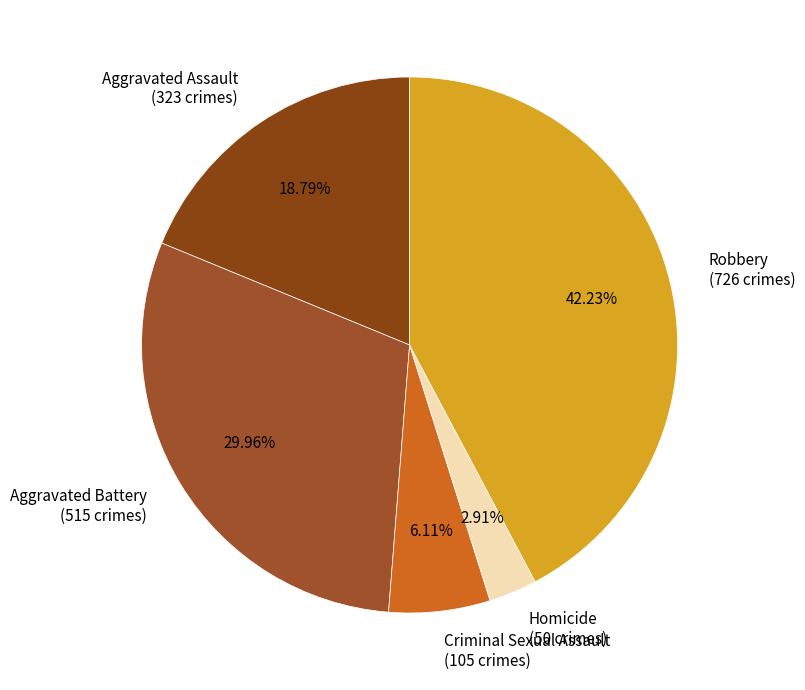

What percentage do Aggravated Battery and Criminal Sexual Assault together represent?

36.1%